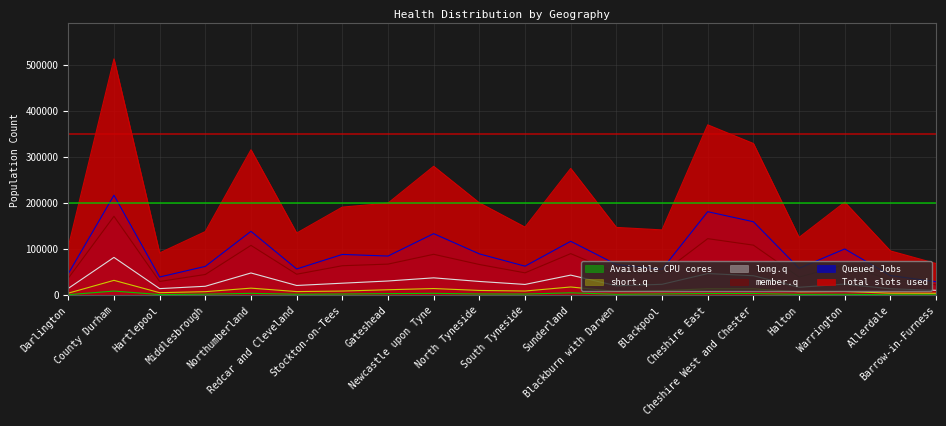

What is the label of the 14th point from the right?

Stockton-on-Tees